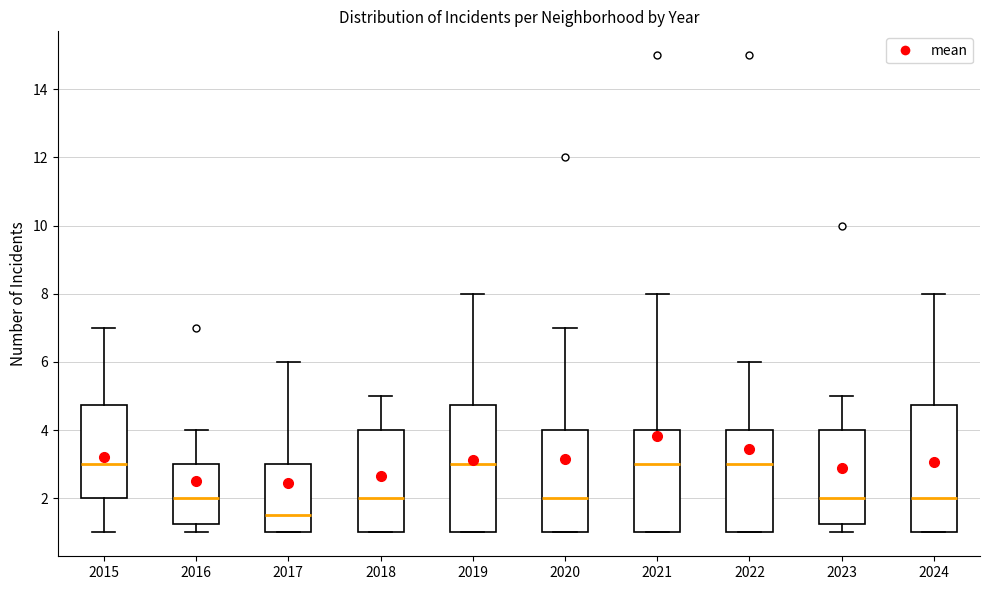

Reading left to right, transcribe this box plot: for each box, give where its median line is, the range the box spans, and where its two whiskers end, as read against the y-axis. The values are not printed on the chart, so give them approximately, as read against the axis.

2015: median 3.0, box 2.0 to 4.8, whiskers 1.0 to 7.0
2016: median 2.0, box 1.2 to 3.0, whiskers 1.0 to 4.0
2017: median 1.6, box 1.0 to 3.0, whiskers 1.0 to 6.0
2018: median 2.0, box 1.0 to 4.0, whiskers 1.0 to 5.0
2019: median 3.0, box 1.0 to 4.8, whiskers 1.0 to 8.0
2020: median 2.0, box 1.0 to 4.0, whiskers 1.0 to 7.0
2021: median 3.0, box 1.0 to 4.0, whiskers 1.0 to 8.0
2022: median 3.0, box 1.0 to 4.0, whiskers 1.0 to 6.0
2023: median 2.0, box 1.2 to 4.0, whiskers 1.0 to 5.0
2024: median 2.0, box 1.0 to 4.8, whiskers 1.0 to 8.0